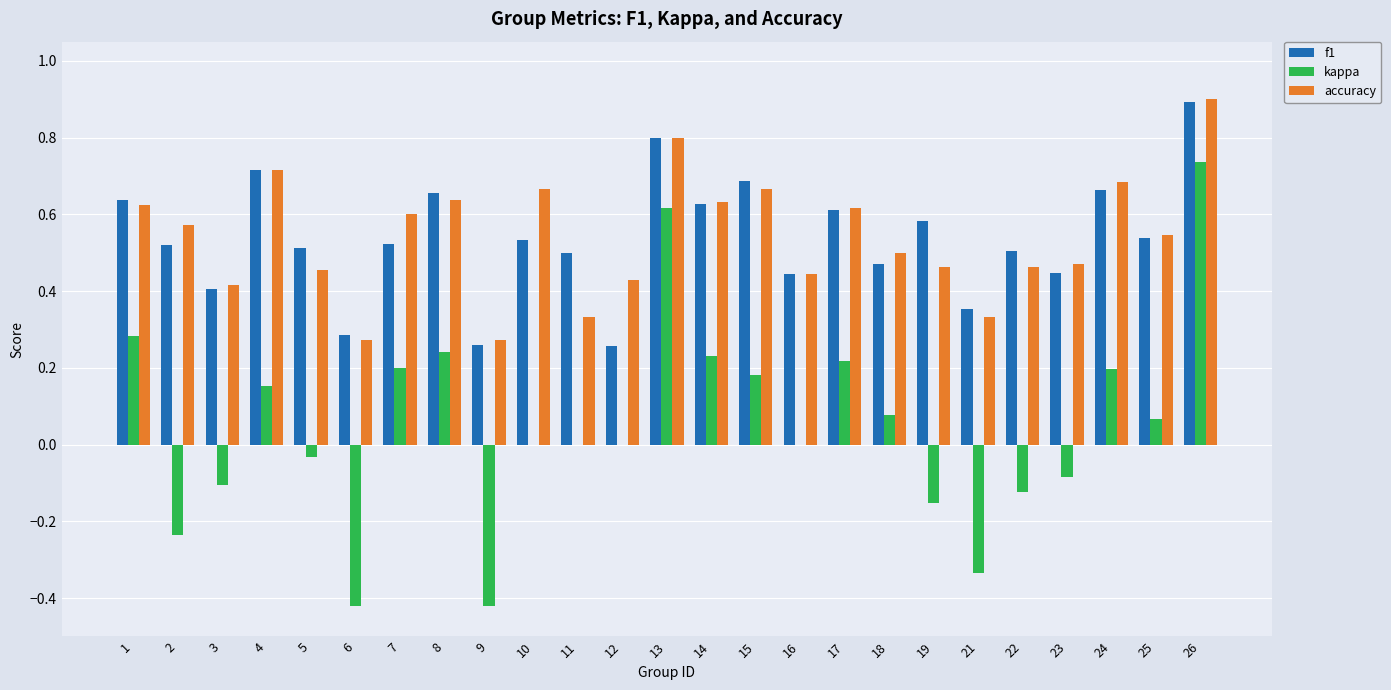

The accuracy series shows 0.6 at 1. True or false?

True